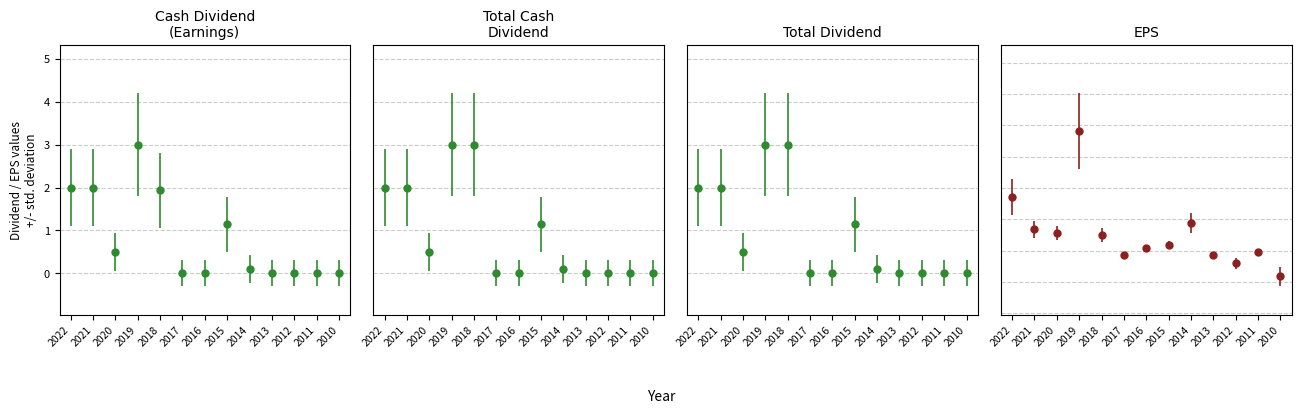

Between 2019 and 2020, which is larger?

2019